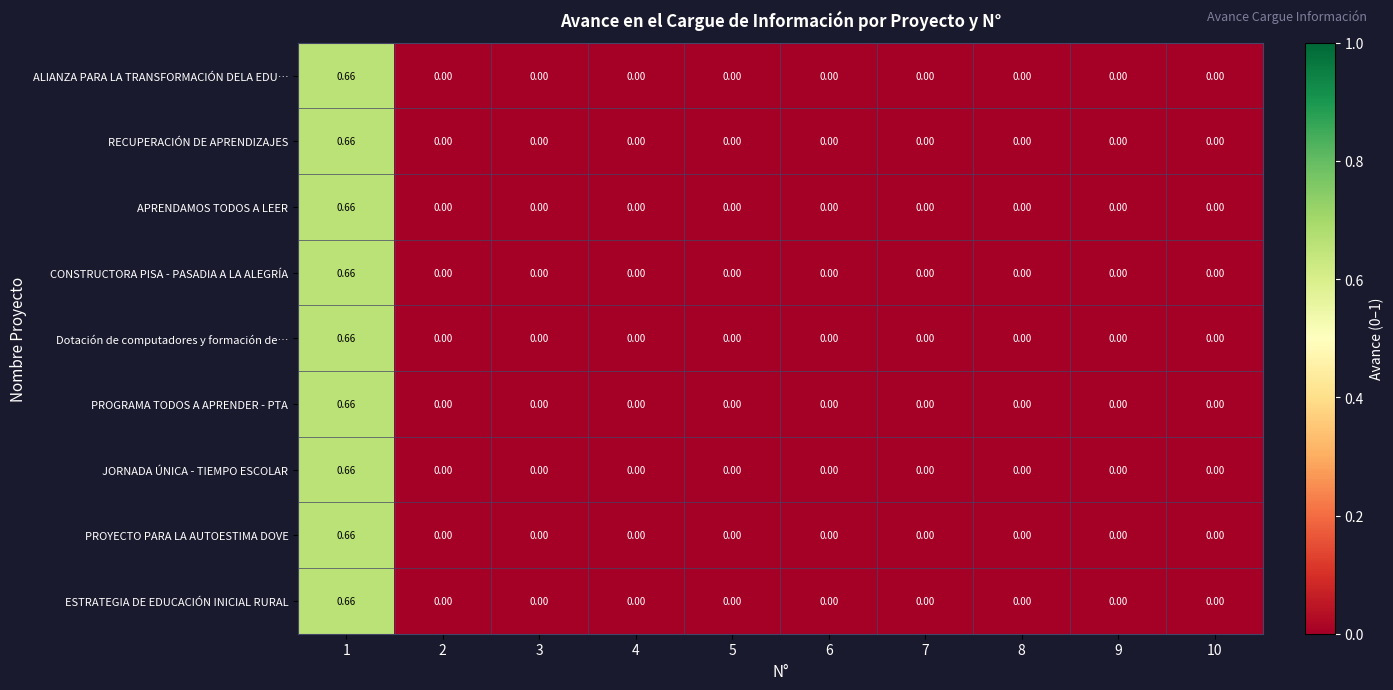

Reading left to right, what are all the values shown in this chart?

ALIANZA PARA LA TRANSFORMACIÓN DELA EDU…: 1=0.7	2=0.0	3=0.0	4=0.0	5=0.0	6=0.0	7=0.0	8=0.0	9=0.0	10=0.0
RECUPERACIÓN DE APRENDIZAJES: 1=0.7	2=0.0	3=0.0	4=0.0	5=0.0	6=0.0	7=0.0	8=0.0	9=0.0	10=0.0
APRENDAMOS TODOS A LEER: 1=0.7	2=0.0	3=0.0	4=0.0	5=0.0	6=0.0	7=0.0	8=0.0	9=0.0	10=0.0
CONSTRUCTORA PISA - PASADIA A LA ALEGRÍA: 1=0.7	2=0.0	3=0.0	4=0.0	5=0.0	6=0.0	7=0.0	8=0.0	9=0.0	10=0.0
Dotación de computadores y formación de…: 1=0.7	2=0.0	3=0.0	4=0.0	5=0.0	6=0.0	7=0.0	8=0.0	9=0.0	10=0.0
PROGRAMA TODOS A APRENDER - PTA: 1=0.7	2=0.0	3=0.0	4=0.0	5=0.0	6=0.0	7=0.0	8=0.0	9=0.0	10=0.0
JORNADA ÚNICA - TIEMPO ESCOLAR: 1=0.7	2=0.0	3=0.0	4=0.0	5=0.0	6=0.0	7=0.0	8=0.0	9=0.0	10=0.0
PROYECTO PARA LA AUTOESTIMA DOVE: 1=0.7	2=0.0	3=0.0	4=0.0	5=0.0	6=0.0	7=0.0	8=0.0	9=0.0	10=0.0
ESTRATEGIA DE EDUCACIÓN INICIAL RURAL: 1=0.7	2=0.0	3=0.0	4=0.0	5=0.0	6=0.0	7=0.0	8=0.0	9=0.0	10=0.0